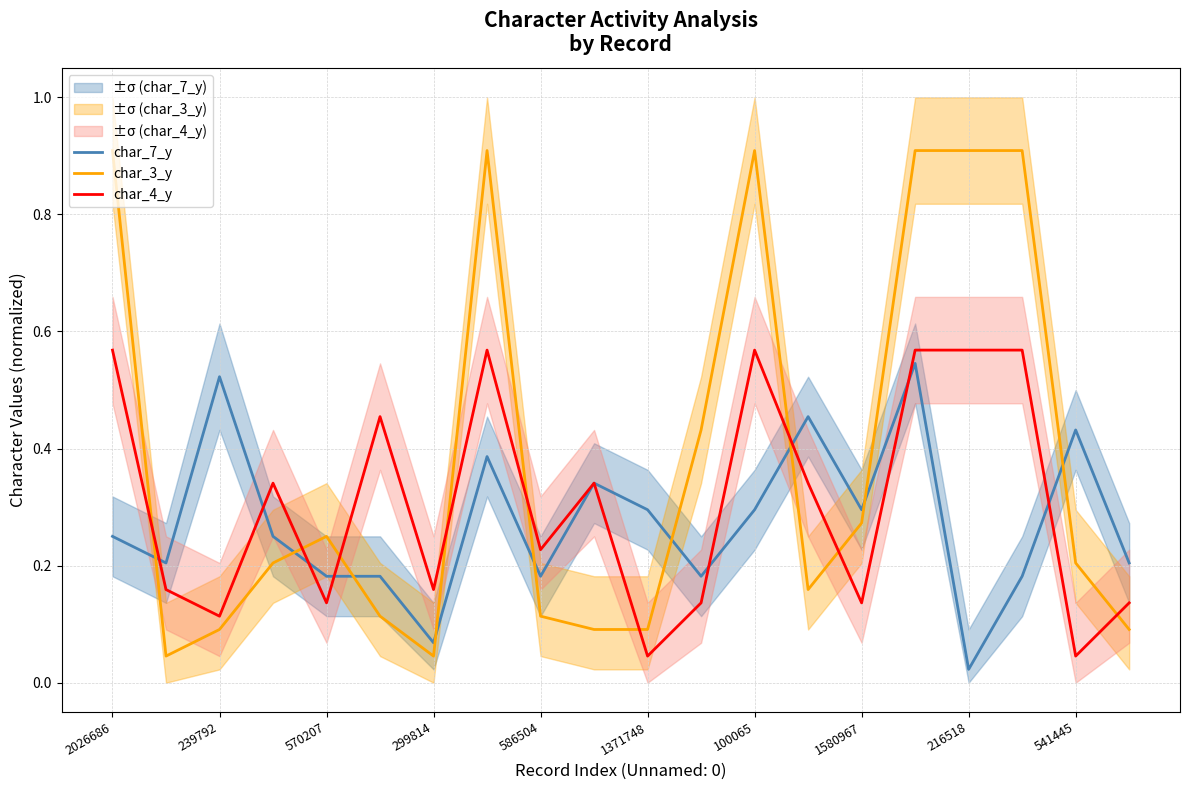

Does the chart display data point markers on the line(s)?

No